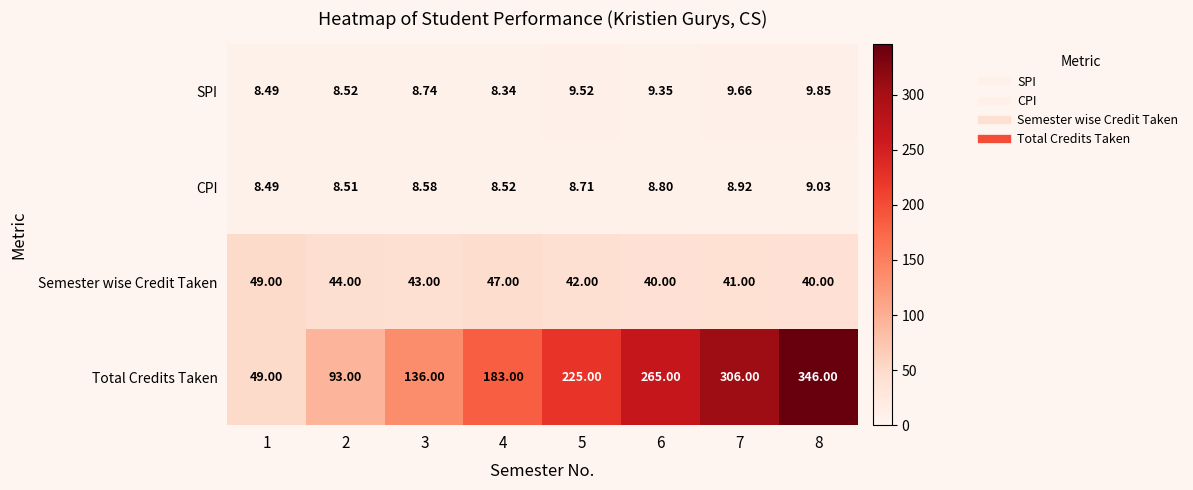

Rank the series by their maximum value, from highest to lowest.

Total Credits Taken, Semester wise Credit Taken, SPI, CPI